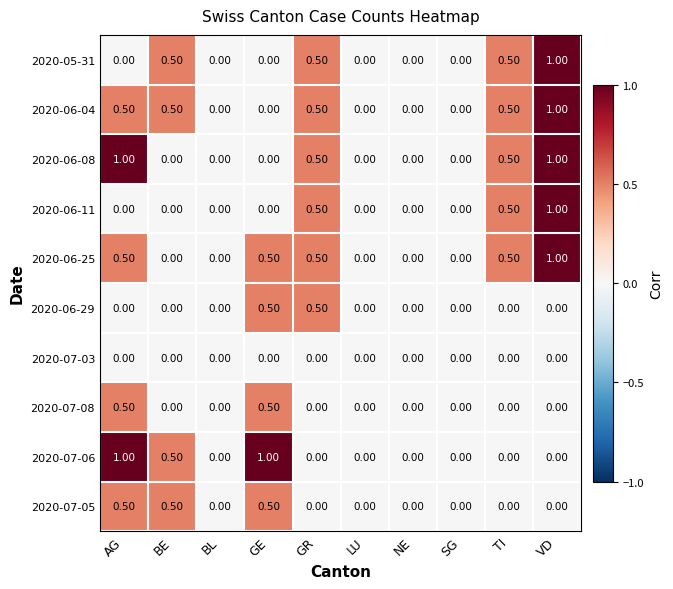

What is the difference between the 2020-07-06 values at GE and BE?

0.5